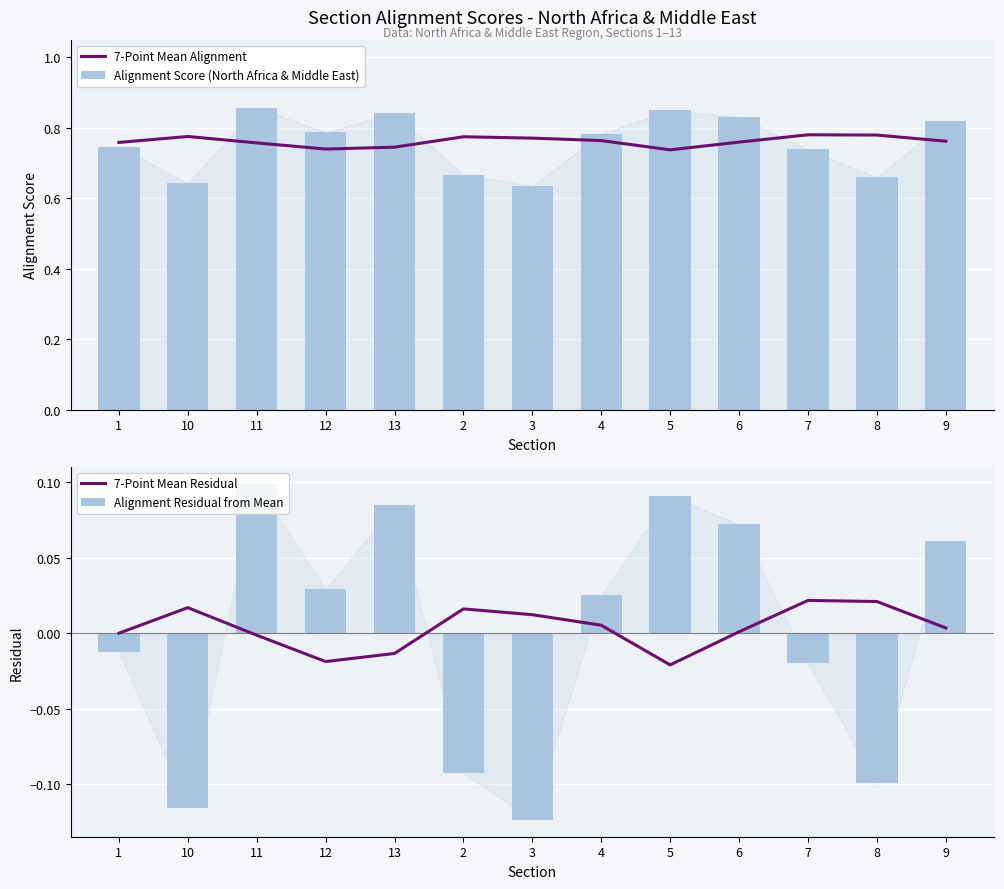

List the labels in order of 7-Point Mean Residual value, largest first.

7, 8, 10, 2, 3, 4, 9, 6, 1, 11, 13, 12, 5